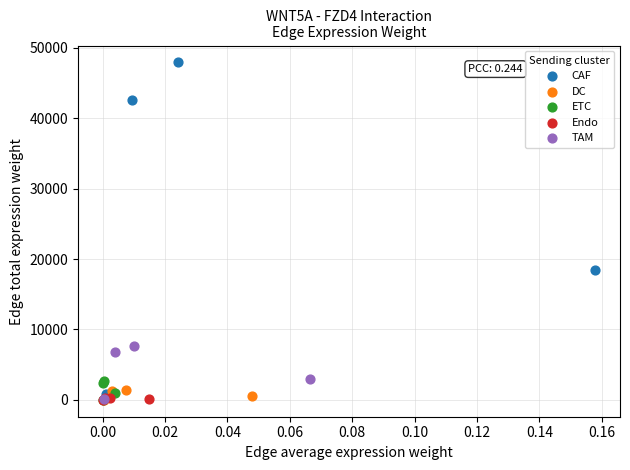

Which series has the largest Y range (max minus min)?

CAF